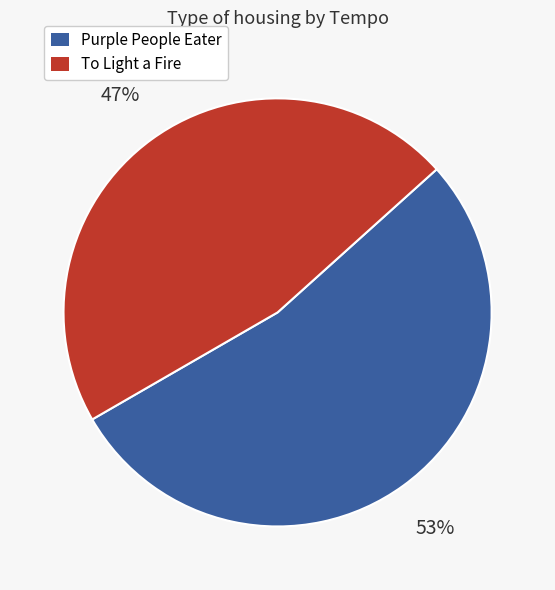

To the nearest percent, what is the average slice percentage?

50%